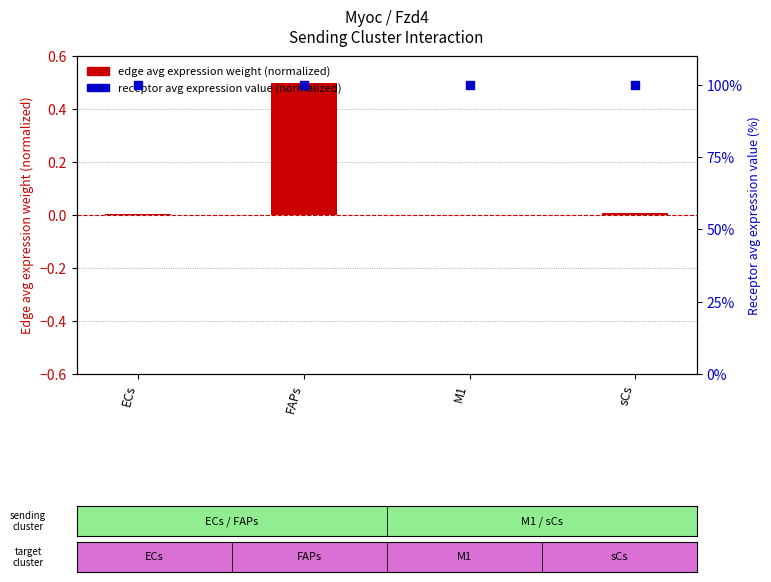

Which series contains the lowest Y value?

edge avg expression weight (normalized)